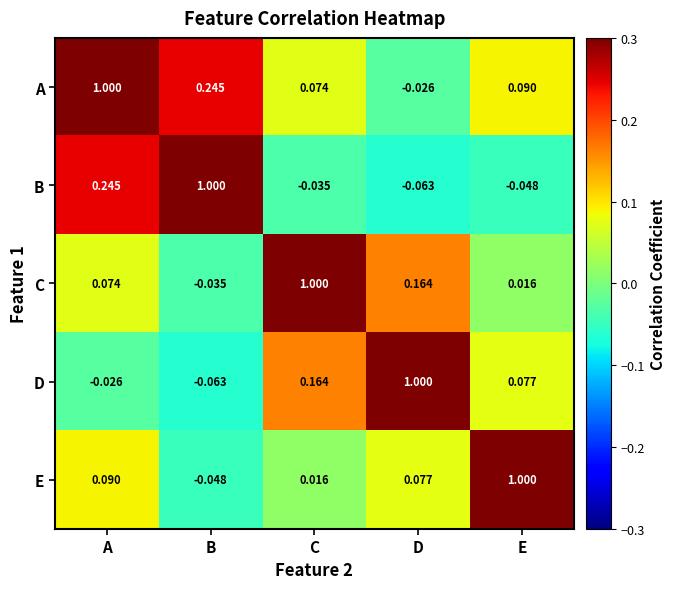

At which label does A first exceed 0?

A